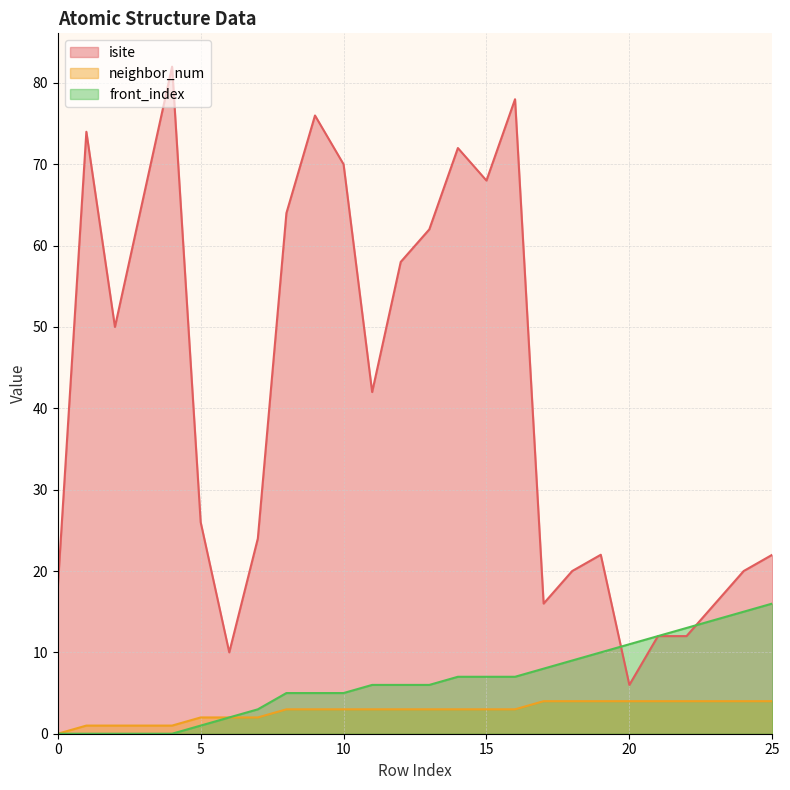

Does the chart display data point markers on the line(s)?

No